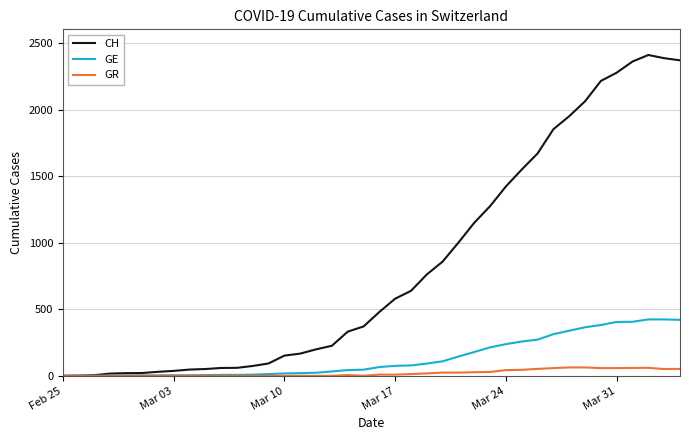

What is the sum of all CH values?

33259